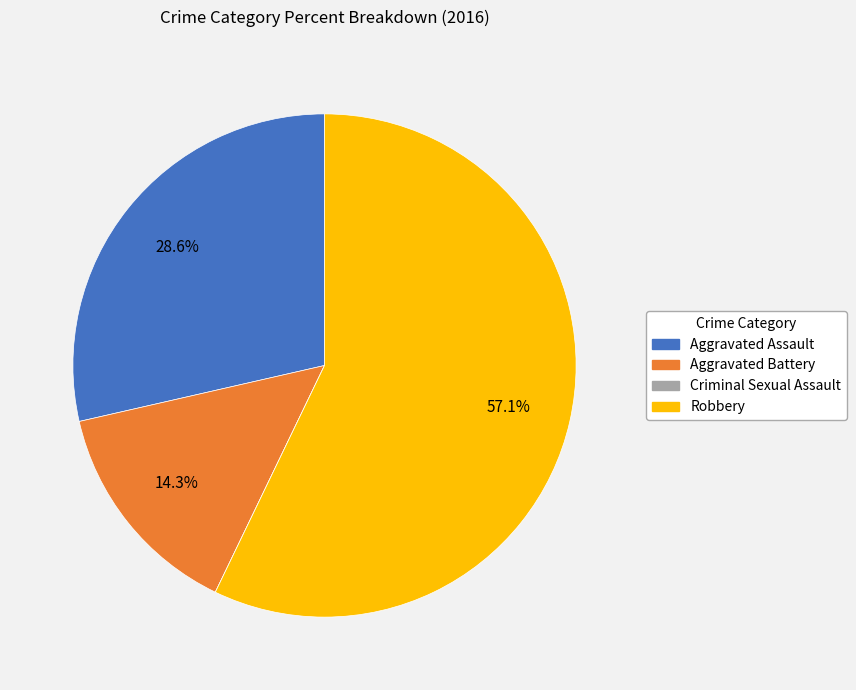

Which category accounts for the majority?

Robbery